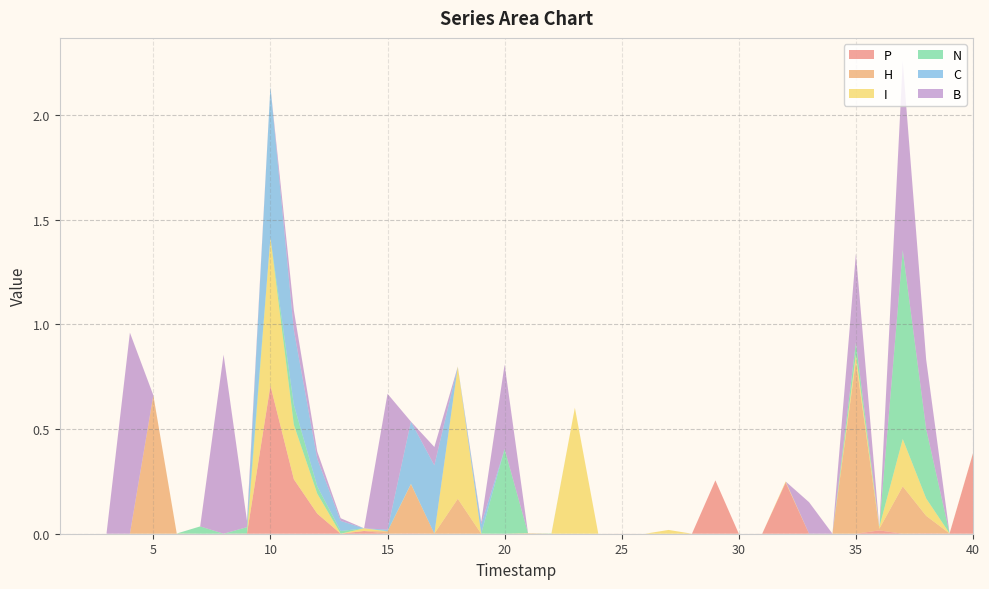

Reading right to left, list all the values displayed in this chart.

P: 40=0.4	39=0.0	38=0.0	37=0.0	36=0.0	35=0.0	34=0.0	33=0.0	32=0.2	31=0.0	30=0.0	29=0.3	28=0.0	27=0.0	26=0.0	25=0.0	24=0.0	23=0.0	22=0.0	21=0.0	20=0.0	19=0.0	18=0.0	17=0.0	16=0.0	15=0.0	14=0.0	13=0.0	12=0.1	11=0.3	10=0.7	9=0.0	8=0.0	7=0.0	6=0.0	5=0.0	4=0.0	3=0.0	2=0.0	1=0.0
H: 40=0.0	39=0.0	38=0.1	37=0.2	36=0.0	35=0.8	34=0.0	33=0.0	32=0.0	31=0.0	30=0.0	29=0.0	28=0.0	27=0.0	26=0.0	25=0.0	24=0.0	23=0.0	22=0.0	21=0.0	20=0.0	19=0.0	18=0.2	17=0.0	16=0.2	15=0.0	14=0.0	13=0.0	12=0.0	11=0.0	10=0.0	9=0.0	8=0.0	7=0.0	6=0.0	5=0.7	4=0.0	3=0.0	2=0.0	1=0.0
I: 40=0.0	39=0.0	38=0.1	37=0.2	36=0.0	35=0.0	34=0.0	33=0.0	32=0.0	31=0.0	30=0.0	29=0.0	28=0.0	27=0.0	26=0.0	25=0.0	24=0.0	23=0.6	22=0.0	21=0.0	20=0.0	19=0.0	18=0.6	17=0.0	16=0.0	15=0.0	14=0.0	13=0.0	12=0.1	11=0.3	10=0.7	9=0.0	8=0.0	7=0.0	6=0.0	5=0.0	4=0.0	3=0.0	2=0.0	1=0.0
N: 40=0.0	39=0.0	38=0.3	37=0.9	36=0.0	35=0.1	34=0.0	33=0.0	32=0.0	31=0.0	30=0.0	29=0.0	28=0.0	27=0.0	26=0.0	25=0.0	24=0.0	23=0.0	22=0.0	21=0.0	20=0.4	19=0.0	18=0.0	17=0.0	16=0.0	15=0.0	14=0.0	13=0.0	12=0.0	11=0.1	10=0.0	9=0.0	8=0.0	7=0.0	6=0.0	5=0.0	4=0.0	3=0.0	2=0.0	1=0.0
C: 40=0.0	39=0.0	38=0.0	37=0.0	36=0.0	35=0.0	34=0.0	33=0.0	32=0.0	31=0.0	30=0.0	29=0.0	28=0.0	27=0.0	26=0.0	25=0.0	24=0.0	23=0.0	22=0.0	21=0.0	20=0.0	19=0.0	18=0.0	17=0.3	16=0.3	15=0.0	14=0.0	13=0.0	12=0.1	11=0.4	10=0.7	9=0.0	8=0.0	7=0.0	6=0.0	5=0.0	4=0.0	3=0.0	2=0.0	1=0.0
B: 40=0.0	39=0.0	38=0.3	37=0.9	36=0.0	35=0.4	34=0.0	33=0.2	32=0.0	31=0.0	30=0.0	29=0.0	28=0.0	27=0.0	26=0.0	25=0.0	24=0.0	23=0.0	22=0.0	21=0.0	20=0.4	19=0.0	18=0.0	17=0.1	16=0.0	15=0.6	14=0.0	13=0.0	12=0.0	11=0.1	10=0.0	9=0.0	8=0.9	7=0.0	6=0.0	5=0.0	4=1.0	3=0.0	2=0.0	1=0.0